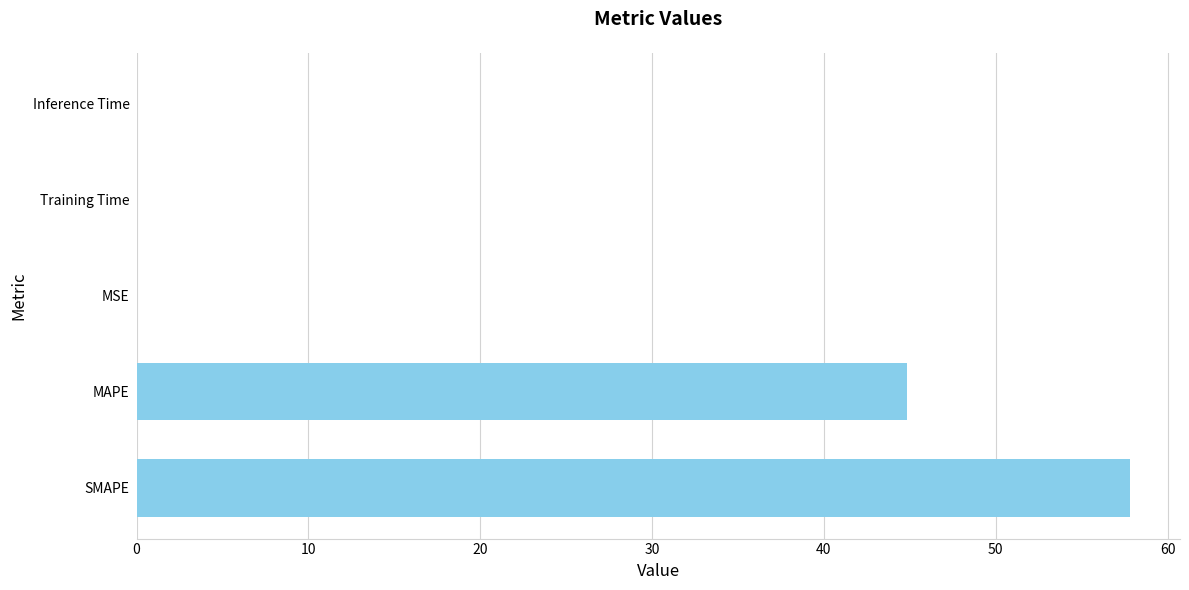

The chart shows a value of 31.3 at MAPE. True or false?

False